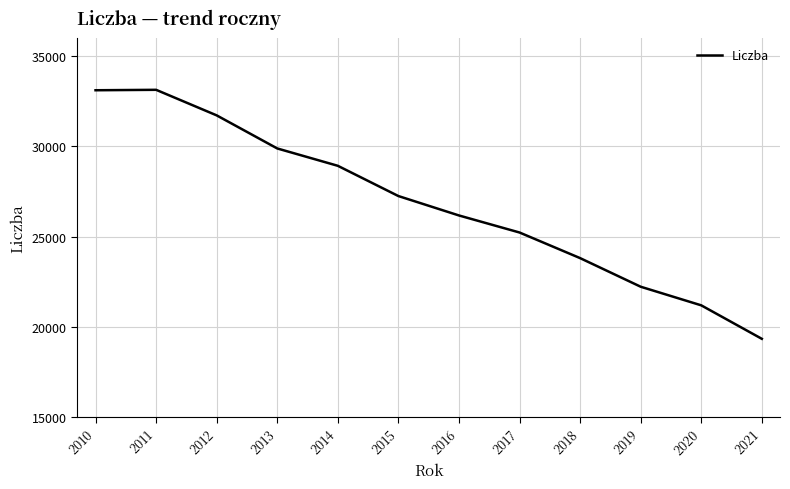

At which label does the data first exceed 27245?

2010